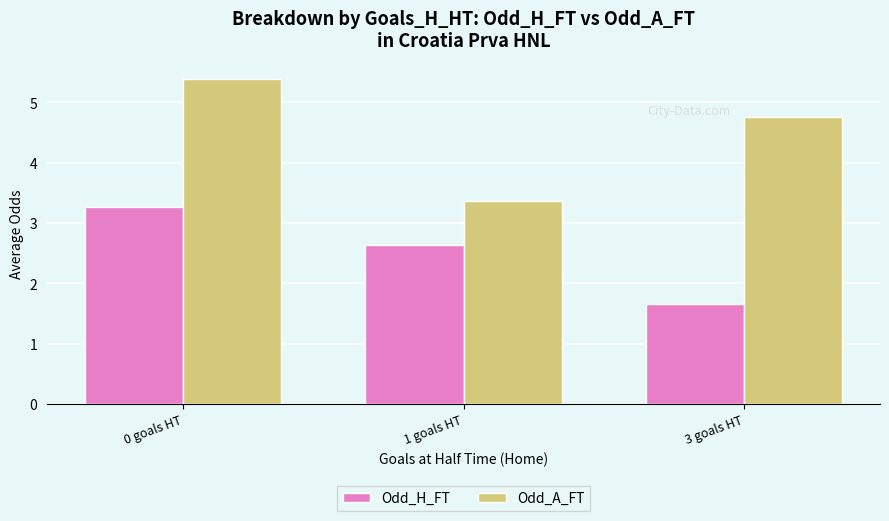

The value of Odd_A_FT at 0 goals HT is 5.4. True or false?

True